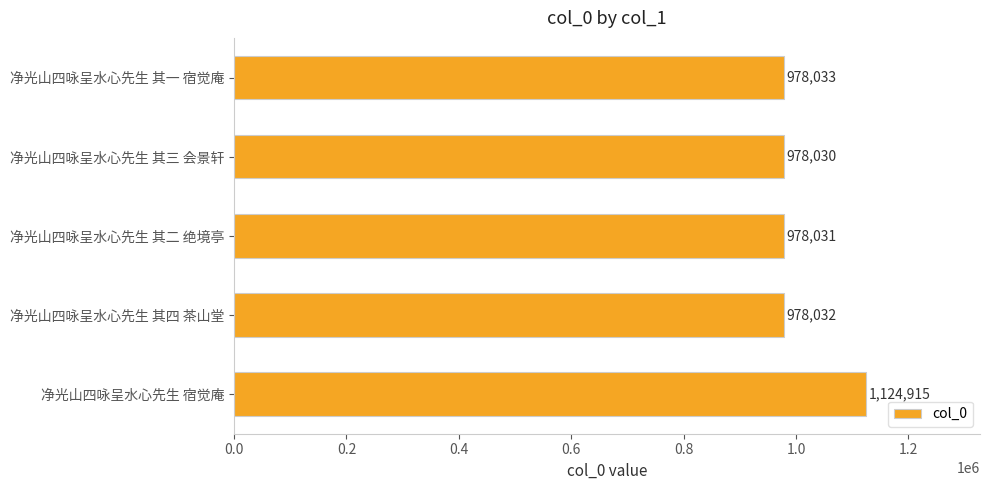

Where is the data nearest to the value 1051472?

净光山四咏呈水心先生 其一 宿觉庵